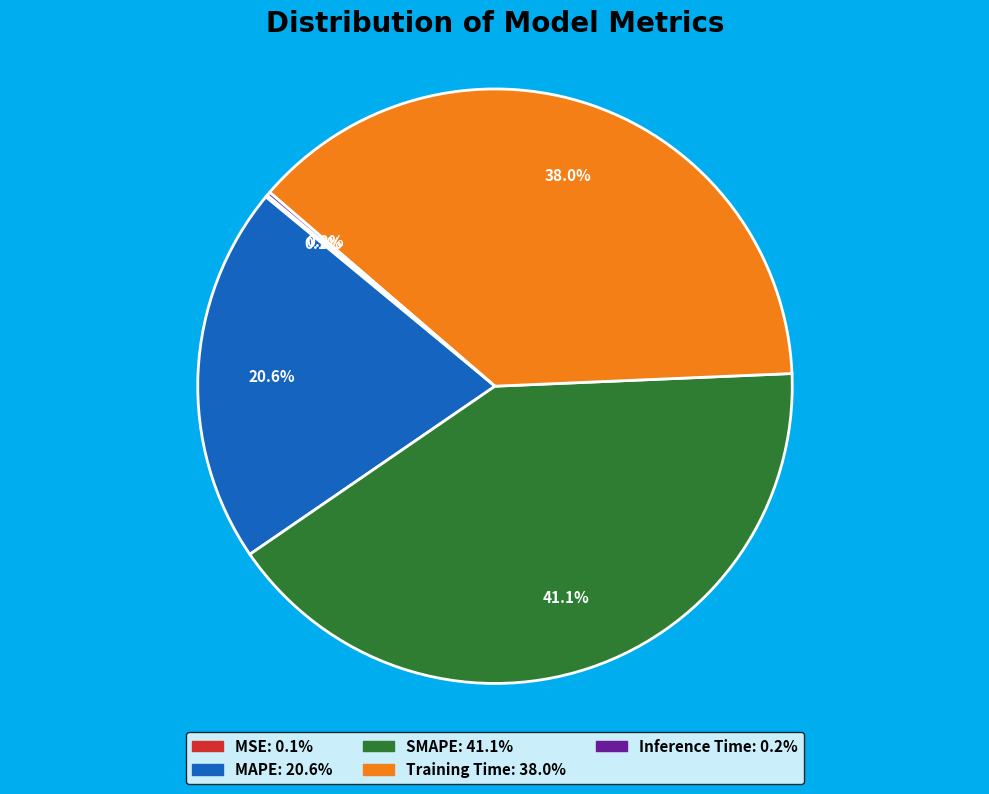

What percentage is the Training Time slice, to the nearest percent?

38%